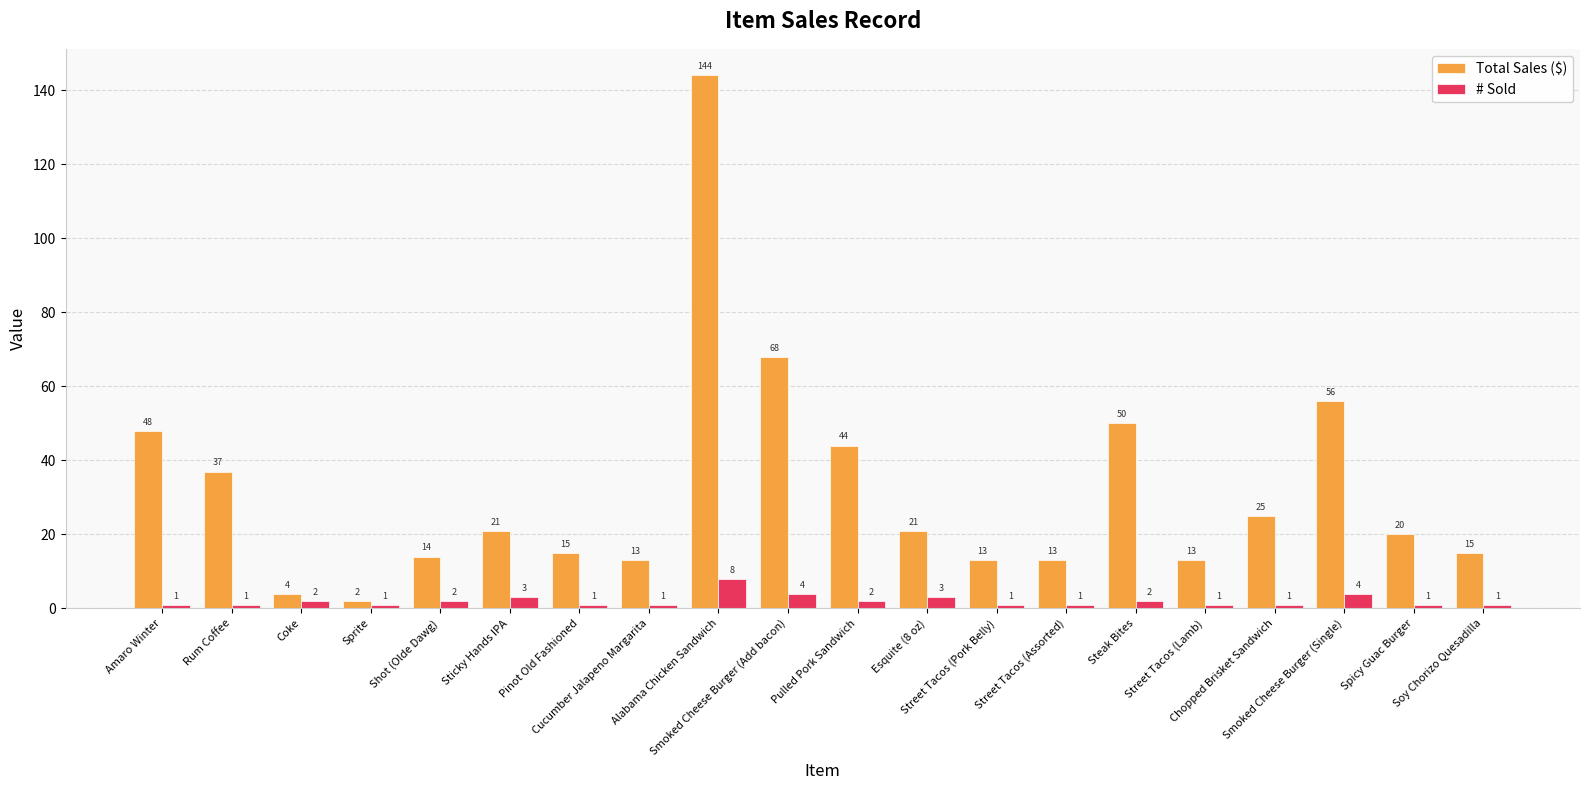

What is the maximum value for Total Sales ($)?

144